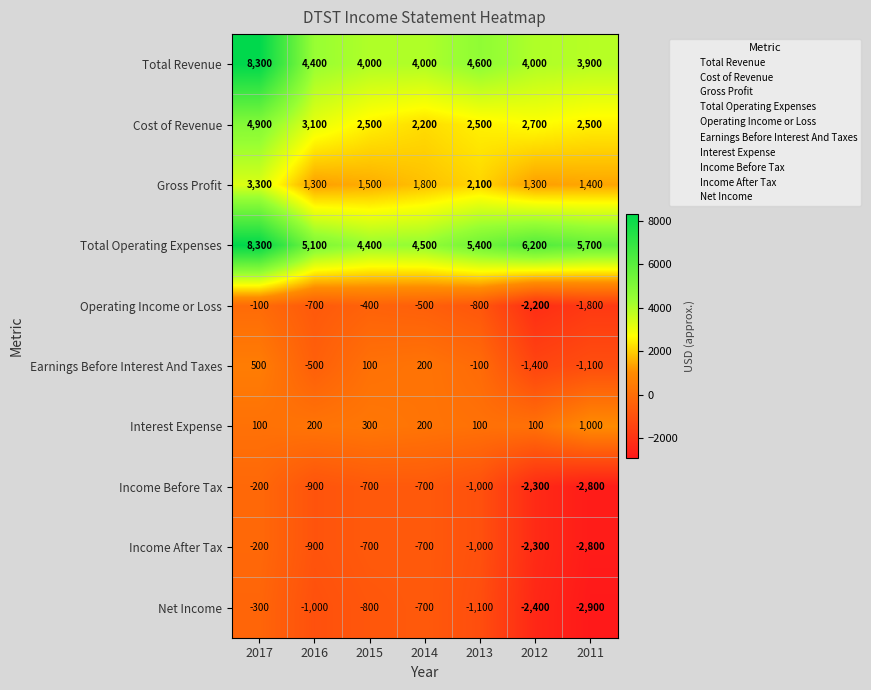

What is the total value across all series at 2011?

3100